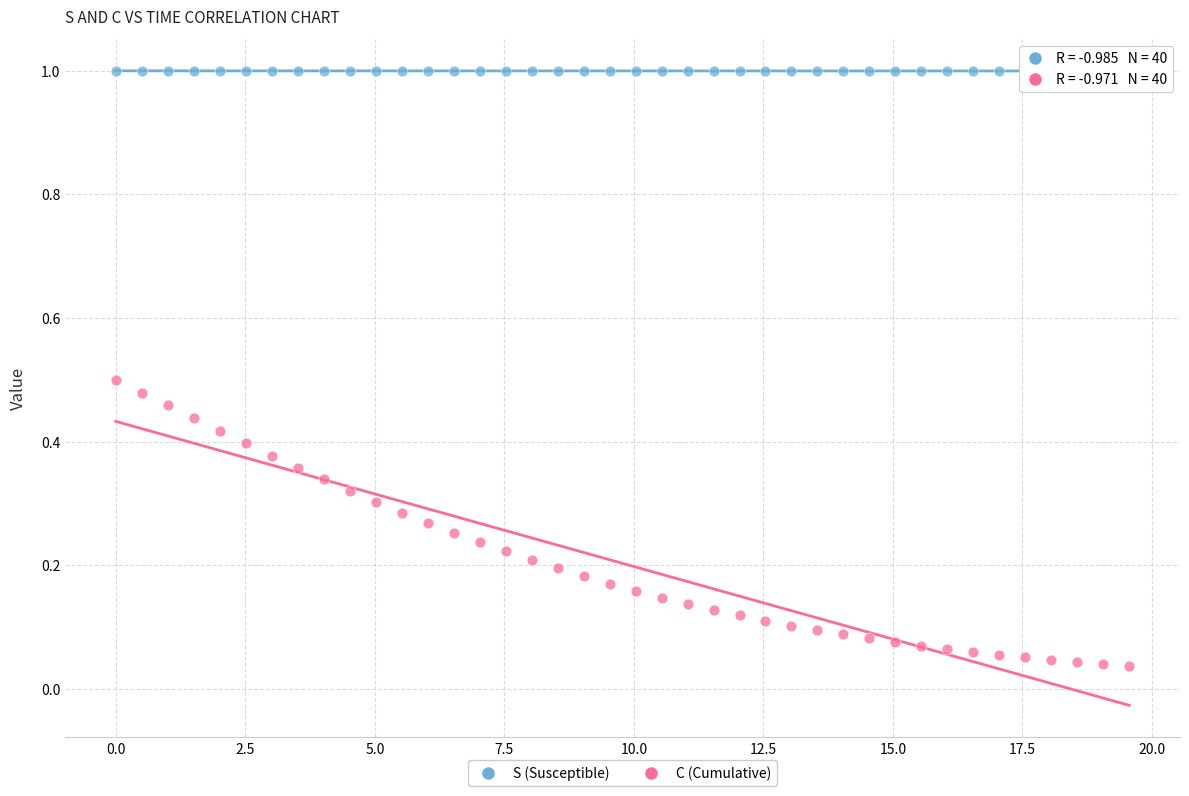

Which series contains the lowest Y value?

C (Cumulative)